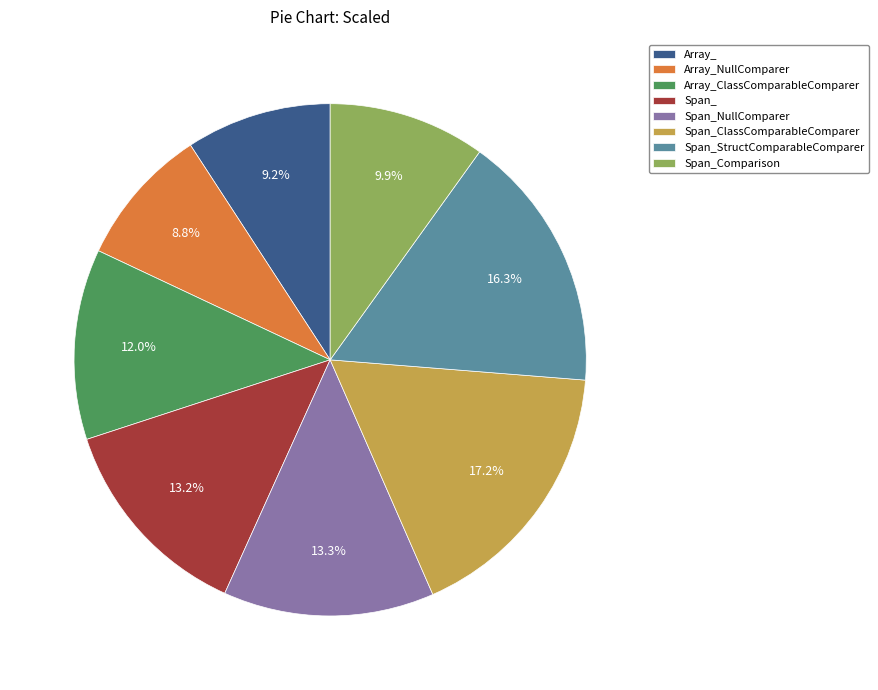

Which category has the biggest portion of the pie?

Span_ClassComparableComparer